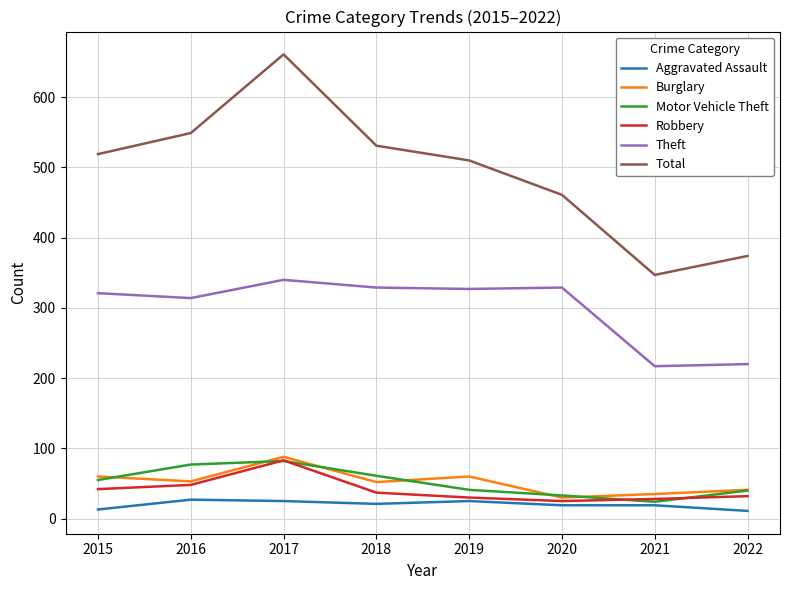

Which series has the widest spread of values?

Total